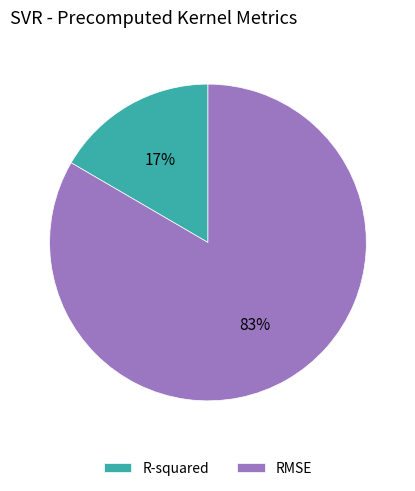

To the nearest percent, what is the combined percentage of R-squared and RMSE?

100%